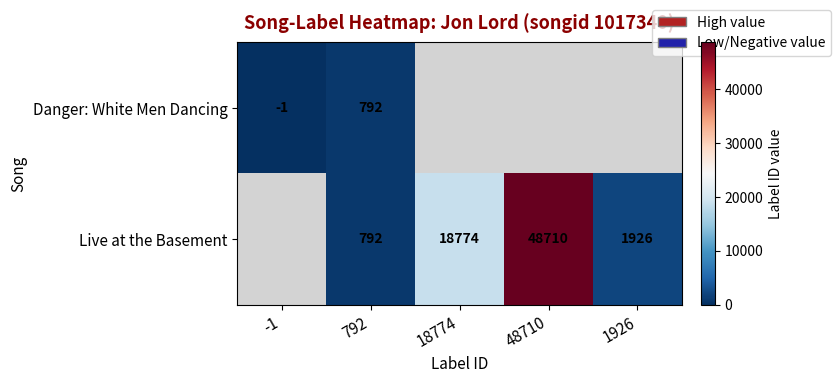

What is the sum of the Live at the Basement values at 792 and 1926?

2718